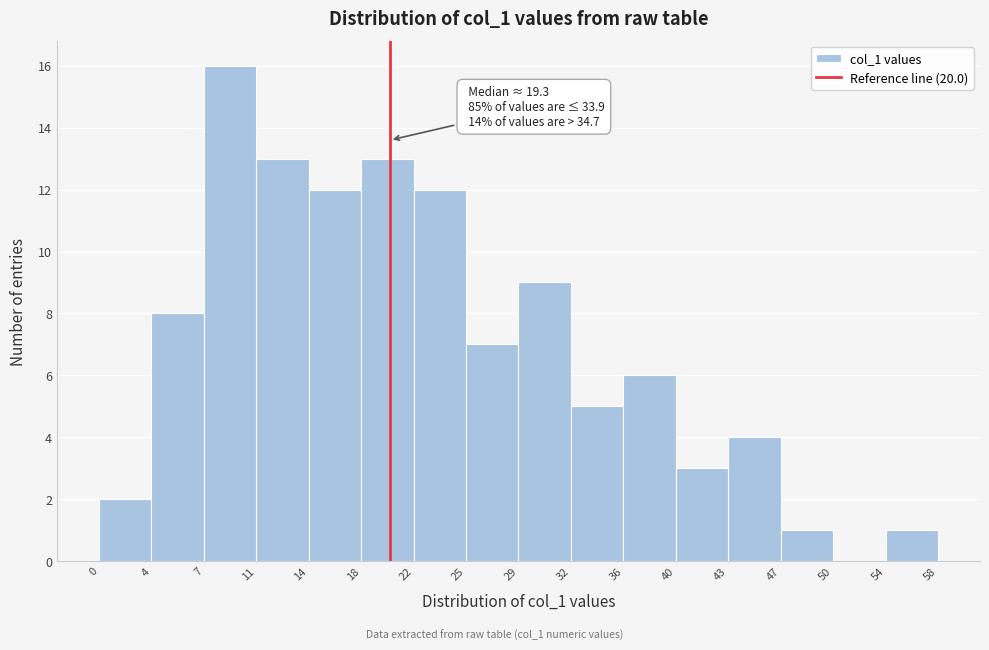

Which range on the x-axis has the tallest bar?

7 to 11